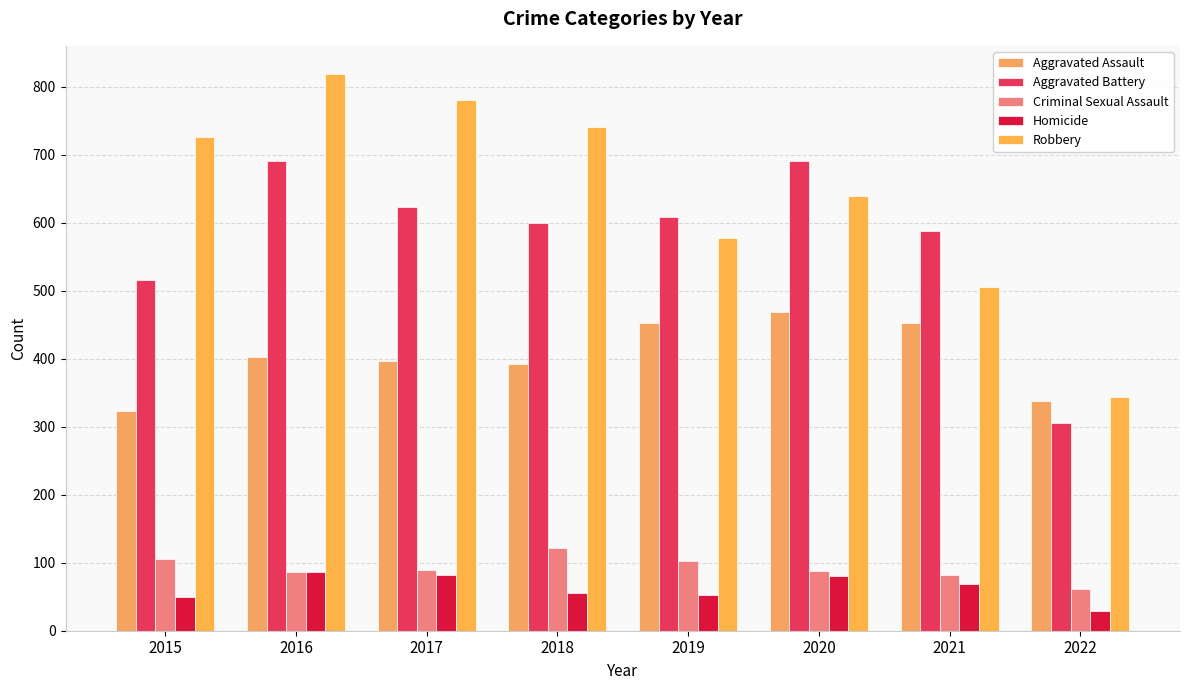

True or false: Homicide has a value of 82 at 2017.

True